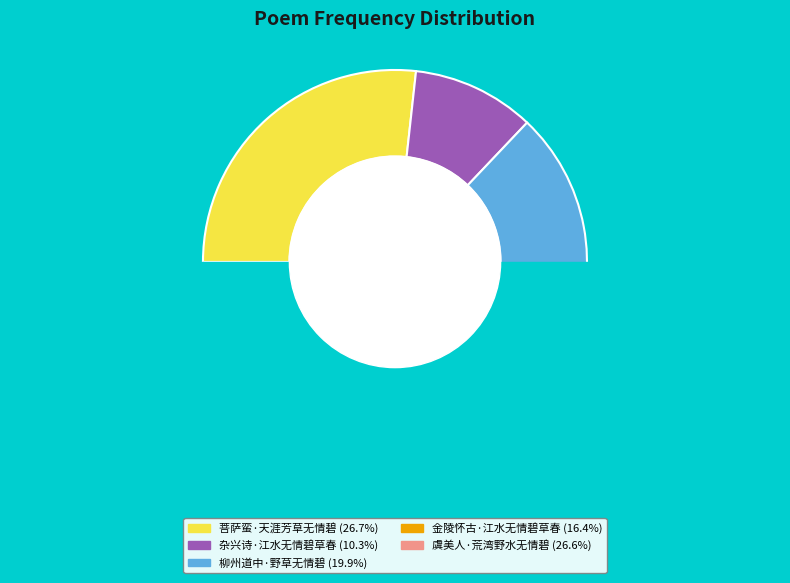

Which has a higher value, 柳州道中·野草无情碧 or 金陵怀古·江水无情碧草春?

柳州道中·野草无情碧